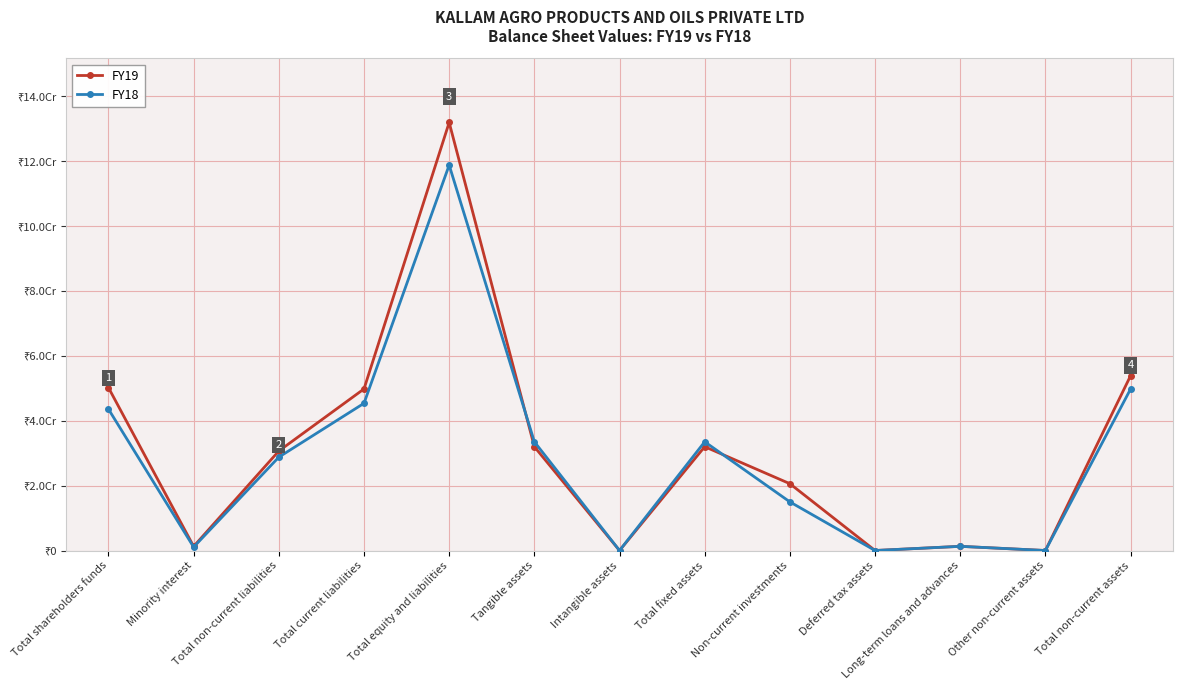

What is the label of the 13th point from the right?

Total shareholders funds